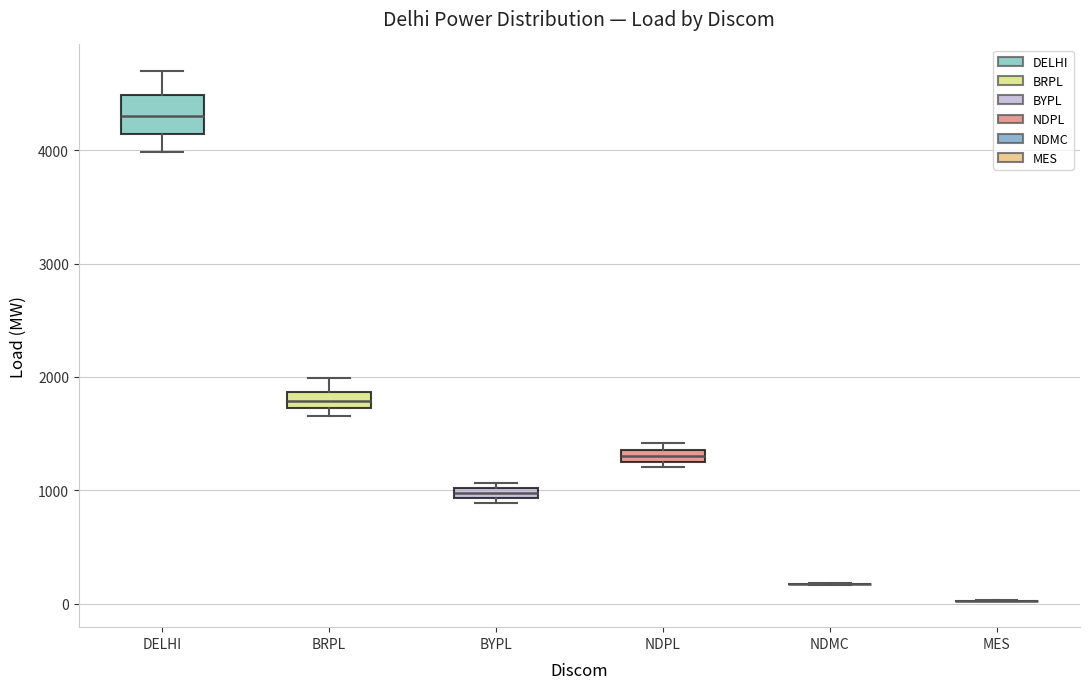

Comparing the boxes themselves (not the whiskers), which one is the tallest?

DELHI